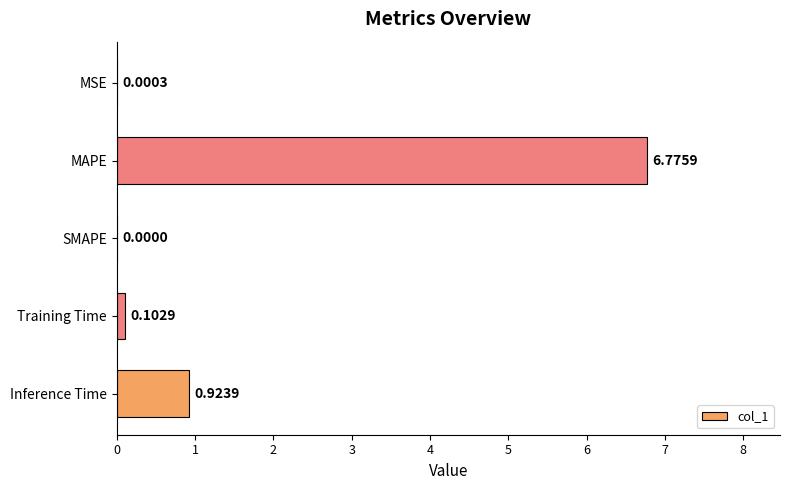

What is the change in value from MSE to MAPE?

+6.8